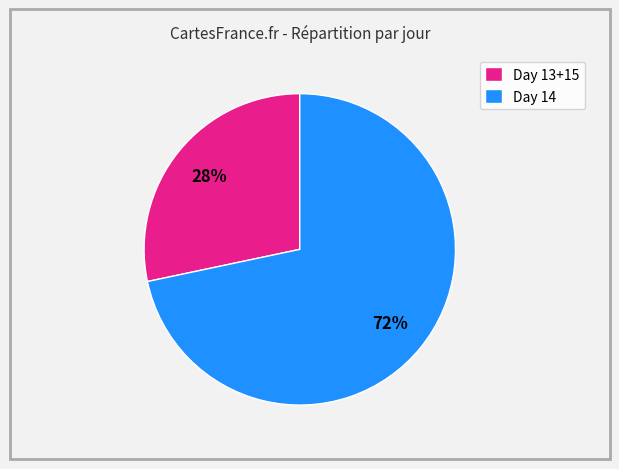

To the nearest percent, what is the average slice percentage?

50%